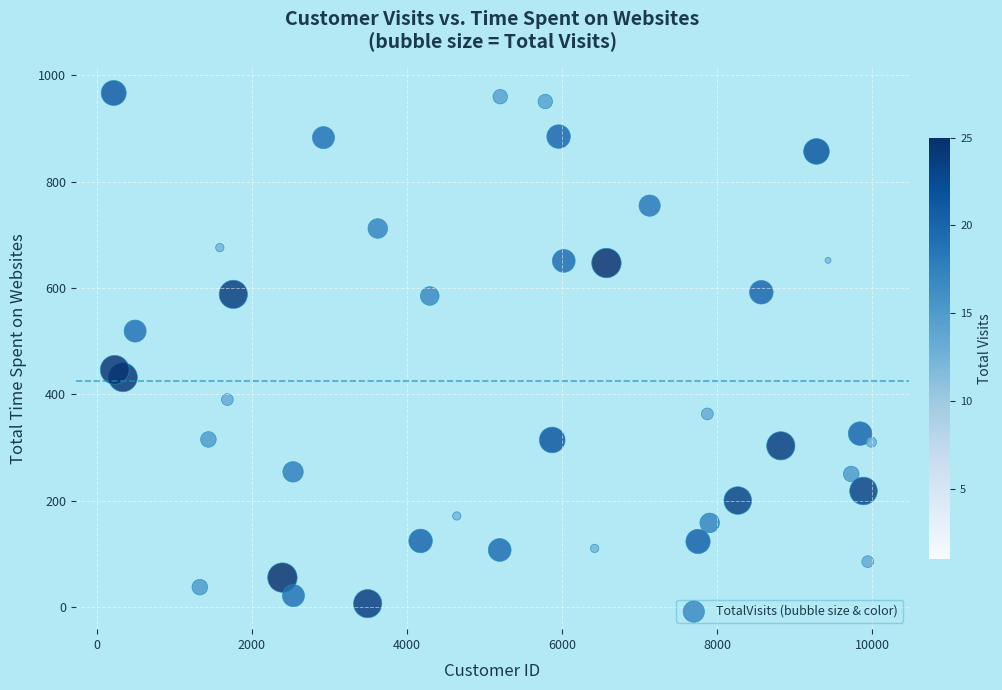

What is the range of X values (max minus min)?

9768